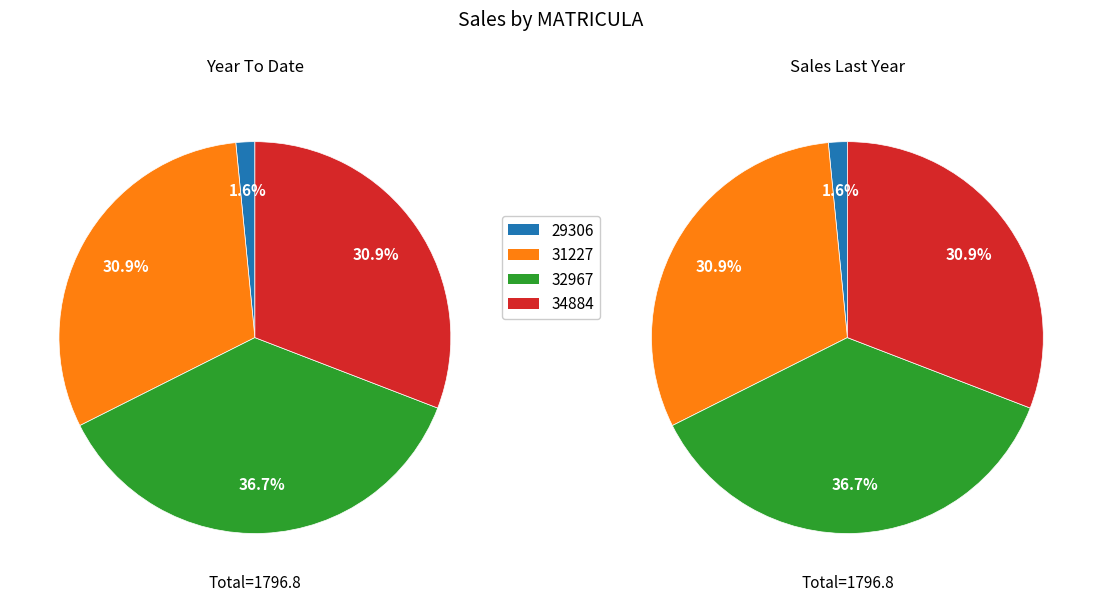

To the nearest percent, what portion does 29306 represent?

2%